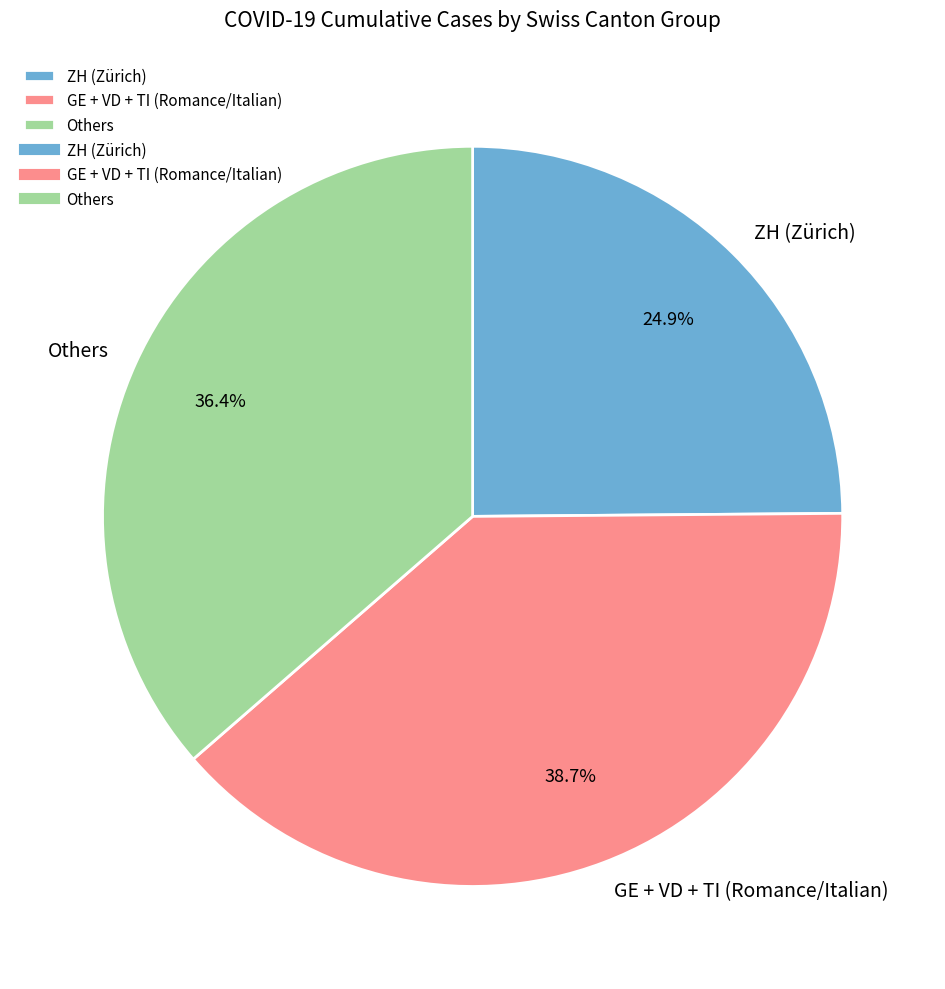

Combined, what portion of the pie is ZH (Zürich) and GE + VD + TI (Romance/Italian)?

63.6%